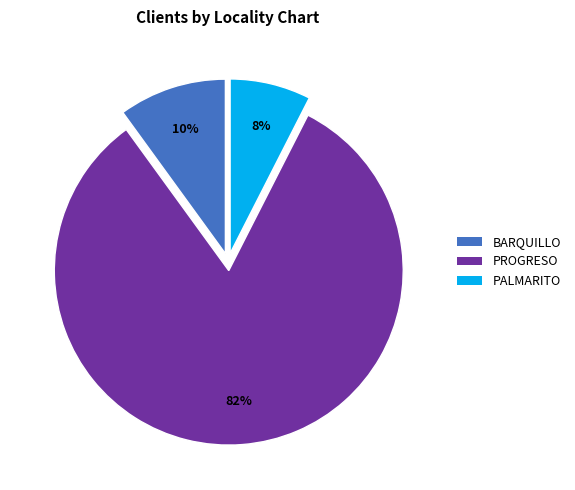

What percentage is the PALMARITO slice, to the nearest percent?

8%